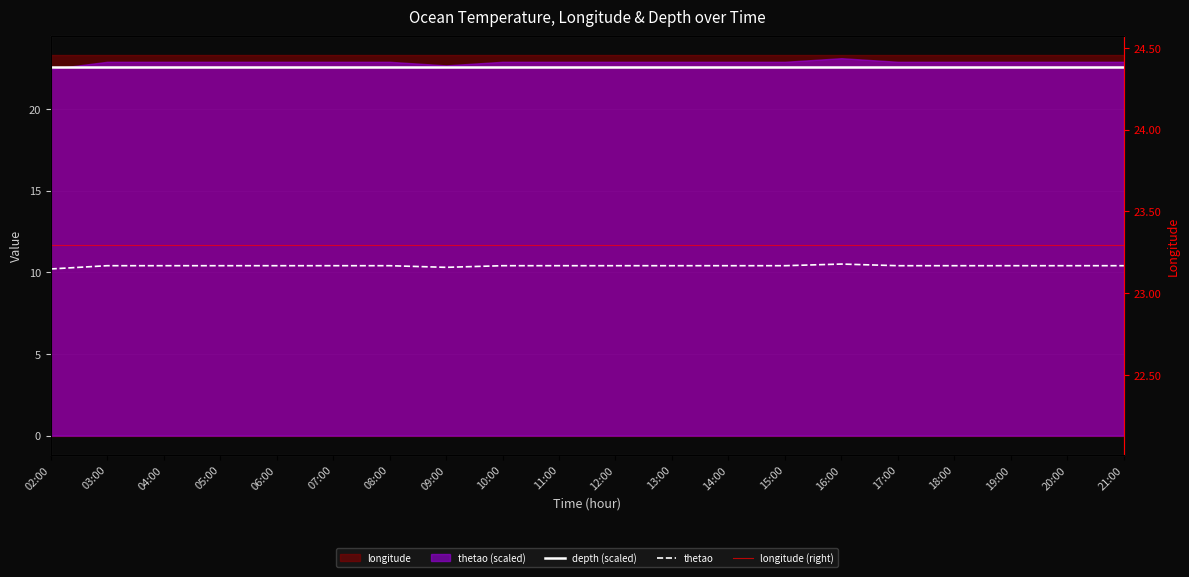

Where is thetao nearest to the value 10?

02:00